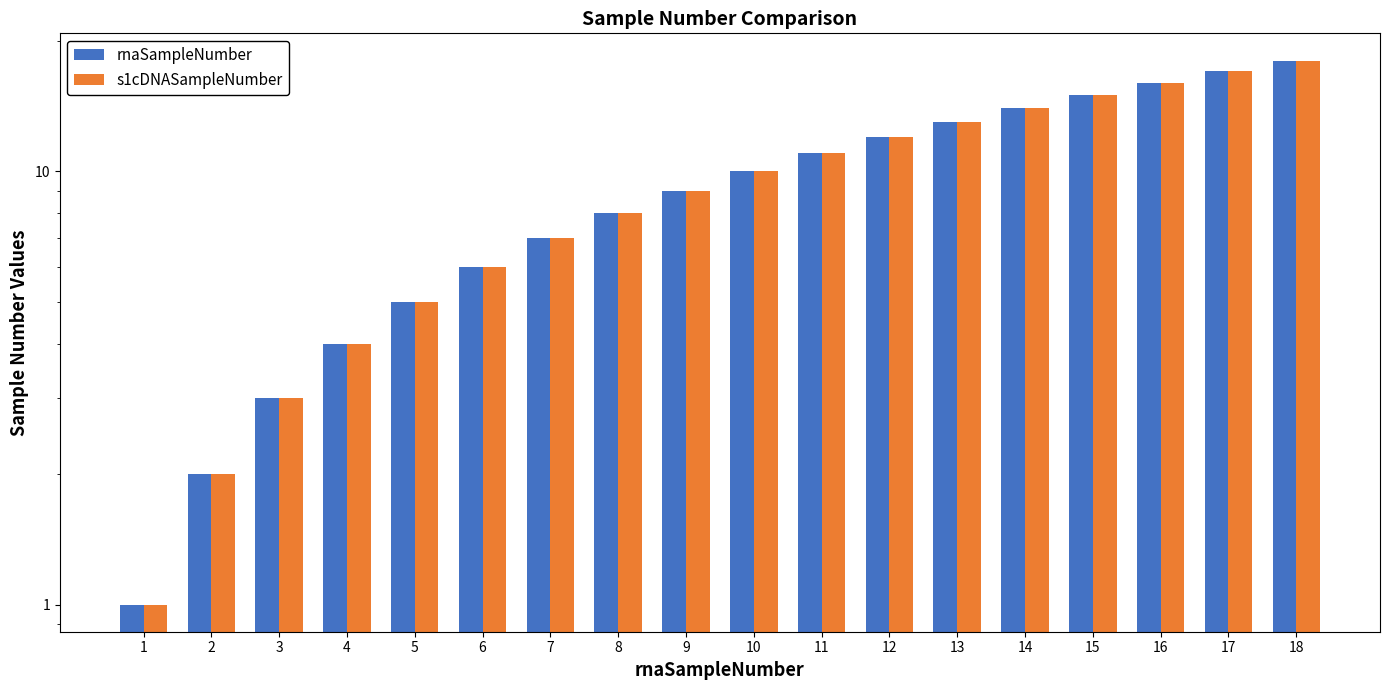

How many data points in s1cDNASampleNumber are above 10?

8